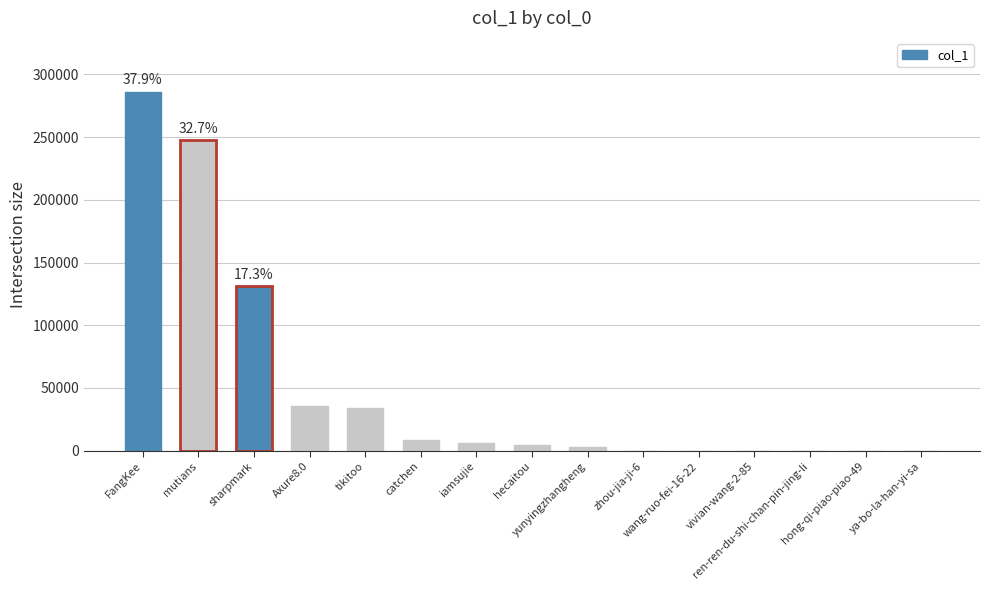

What is the sum of the values at ya-bo-la-han-yi-sa and FangKee?

286158